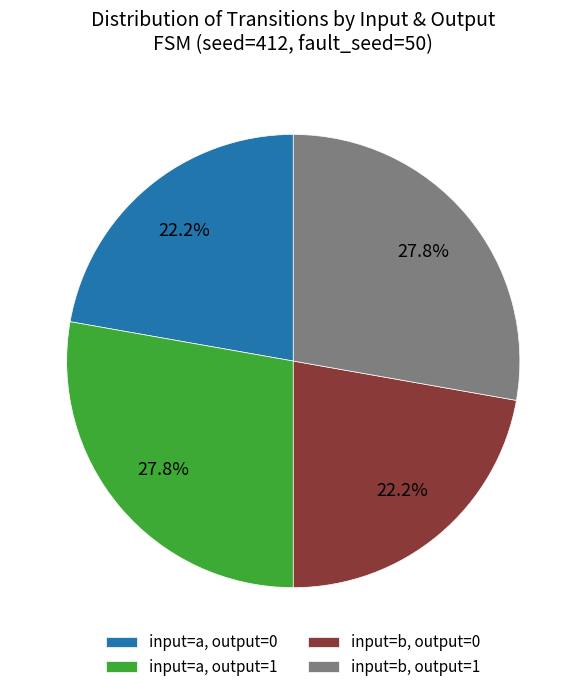

What is the ratio of the value at input=a, output=0 to the value at input=b, output=1?

0.8